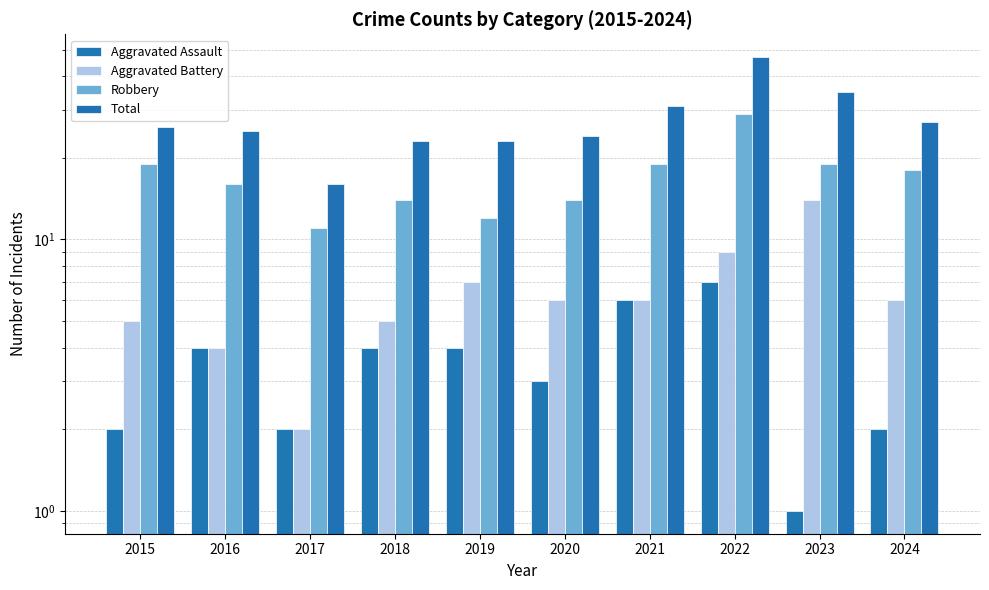

How many groups of bars are there?

10